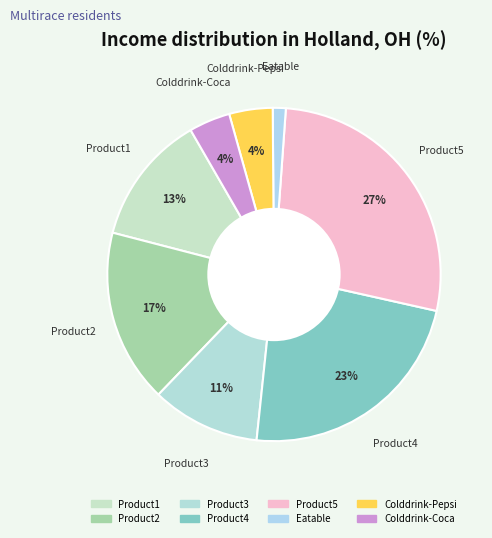

What percentage is the Product1 slice, to the nearest percent?

13%